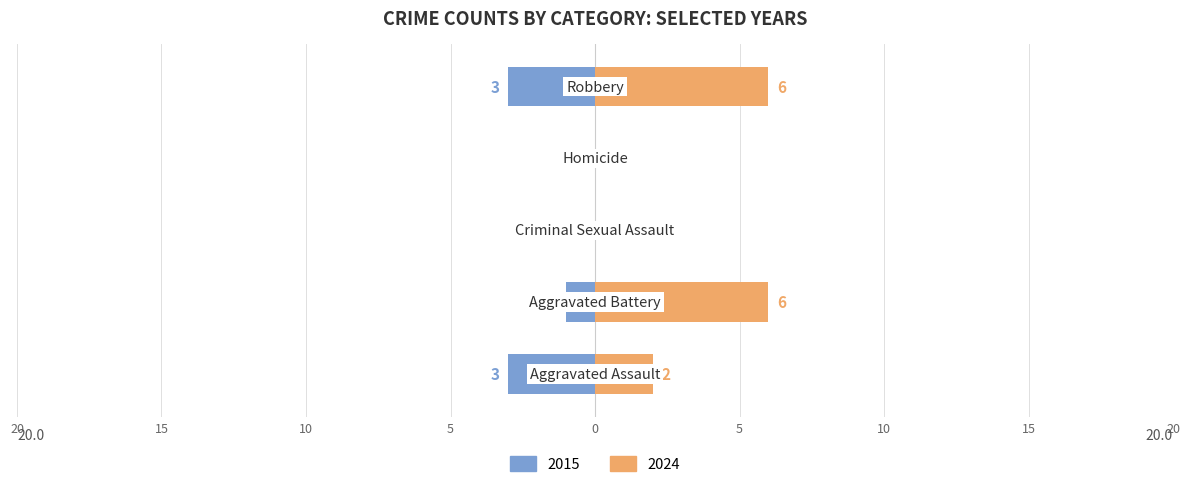

What is the label of the 3rd bar from the left?

Criminal Sexual Assault